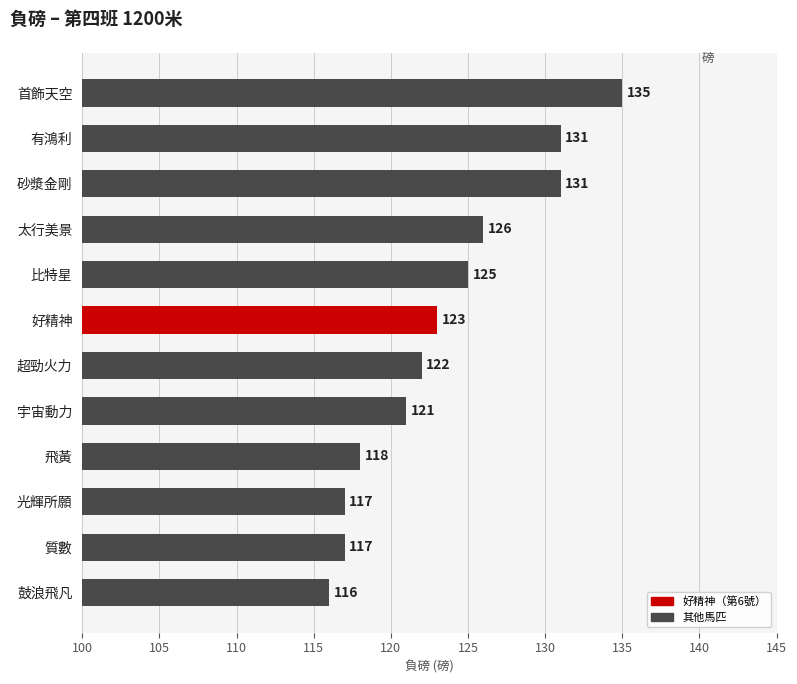

What is the sum of all values?

1482